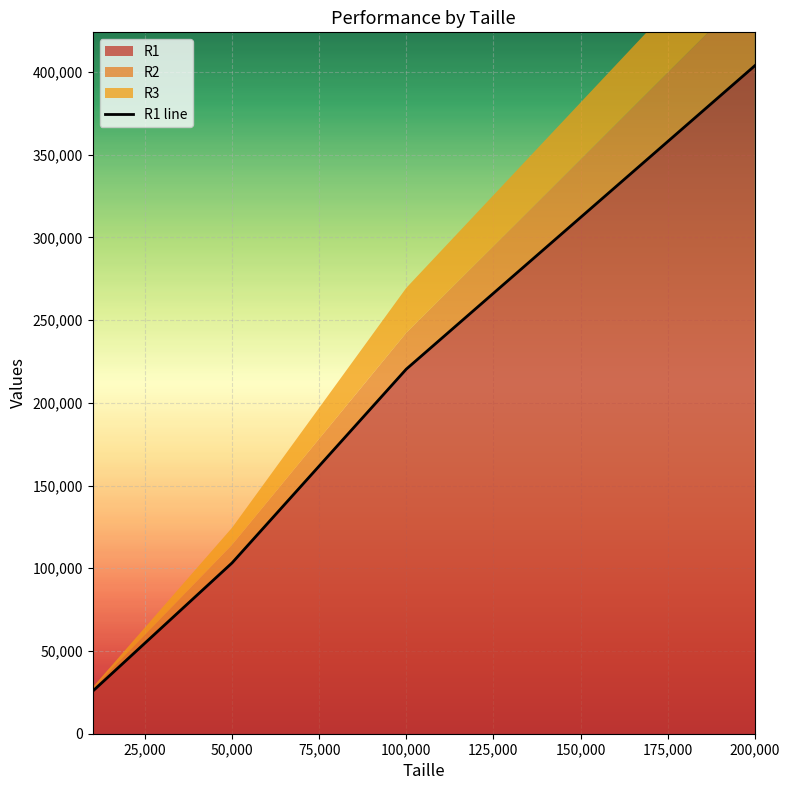

Approximately how many times larger is the value at 50,000 compared to 0?

8.6